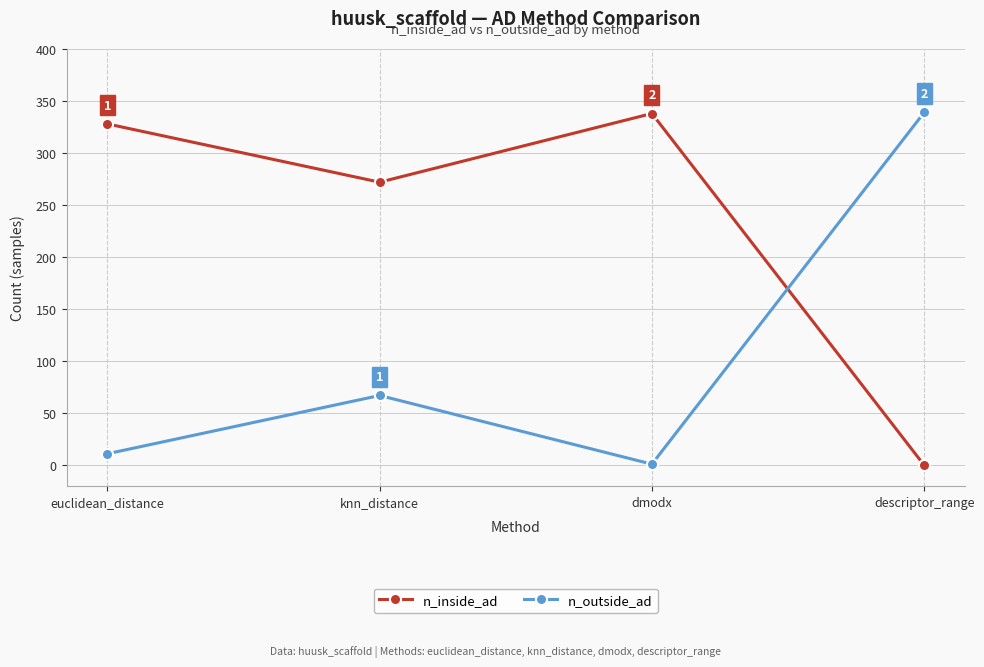

What is the sum of the n_inside_ad values at descriptor_range and dmodx?

338